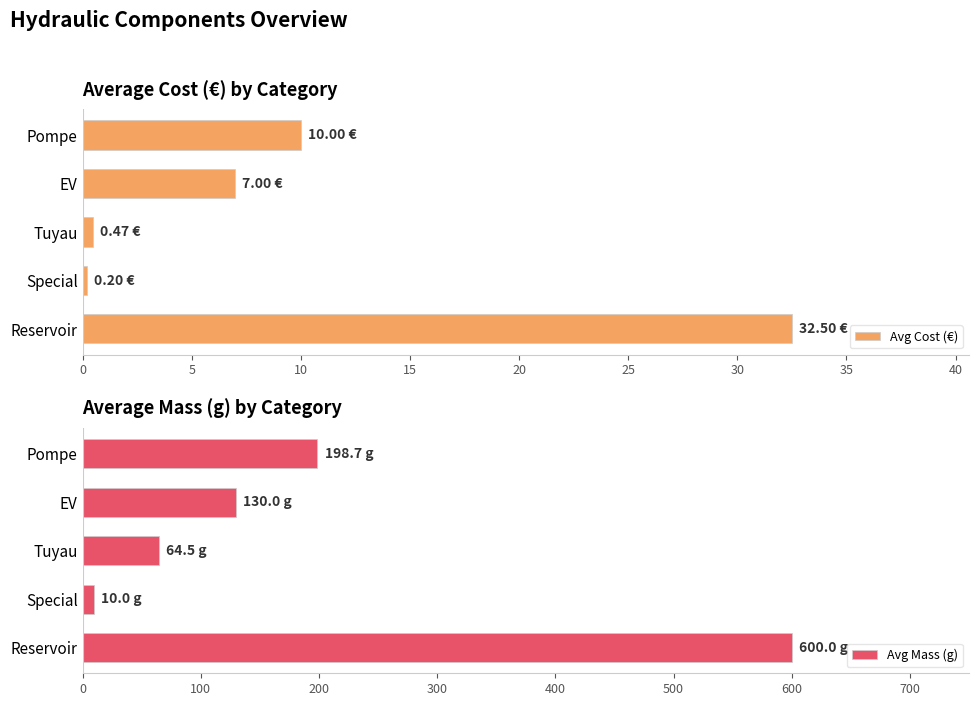

At how many categories does at least one series exceed 538?

1